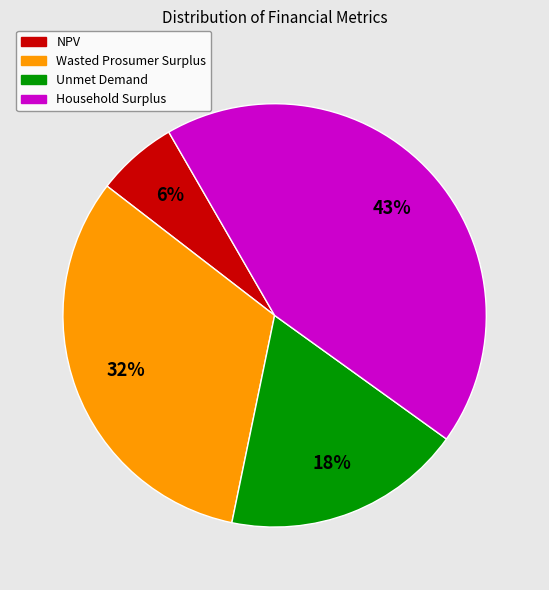

Do Unmet Demand and Wasted Prosumer Surplus together represent more than half of the pie?

Yes